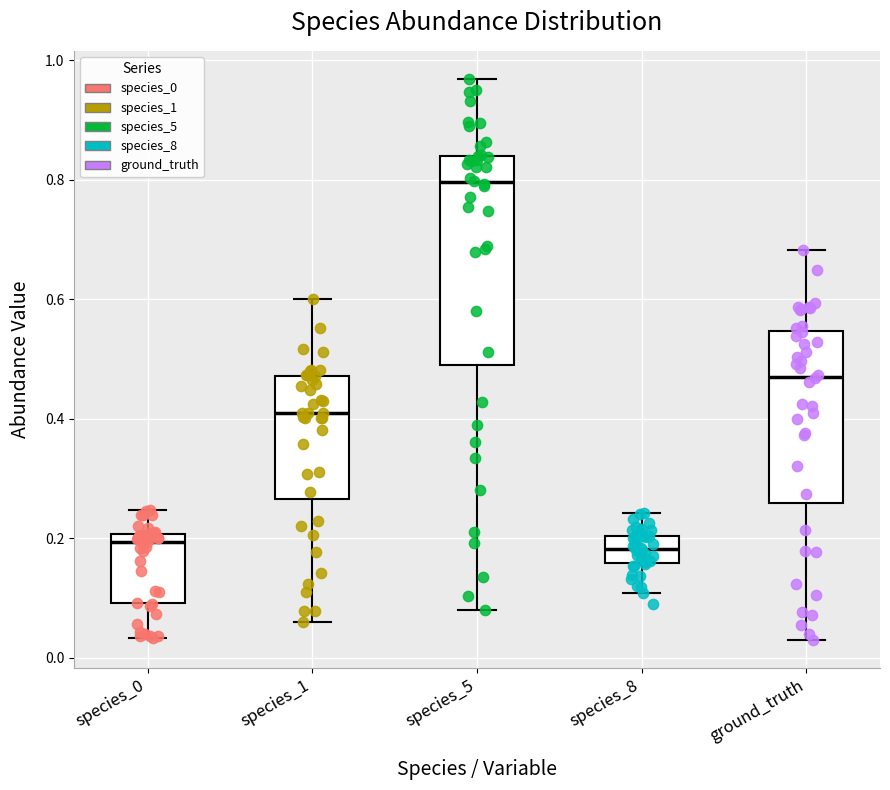

Reading left to right, read every box against the y-axis: the position of its median line, the range the box covers, and the ends of its whiskers. The values are not printed on the chart, so give them approximately, as read against the axis.

species_0: median 0.20 (just below the box's upper edge), box 0.10 to 0.20, whiskers 0.04 to 0.24
species_1: median 0.40, box 0.26 to 0.48, whiskers 0.06 to 0.60
species_5: median 0.80, box 0.50 to 0.84, whiskers 0.08 to 0.96
species_8: median 0.18, box 0.16 to 0.20, whiskers 0.10 to 0.24
ground_truth: median 0.46, box 0.26 to 0.54, whiskers 0.04 to 0.68